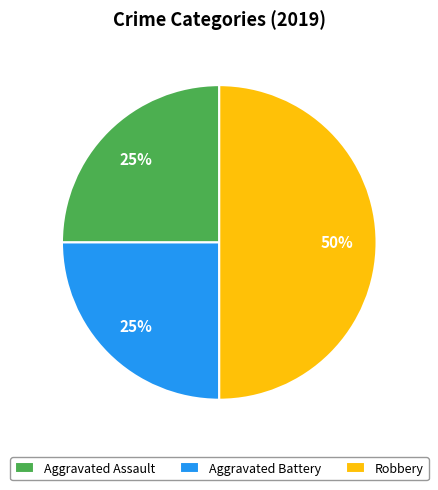

What is the largest slice in the pie chart?

Robbery